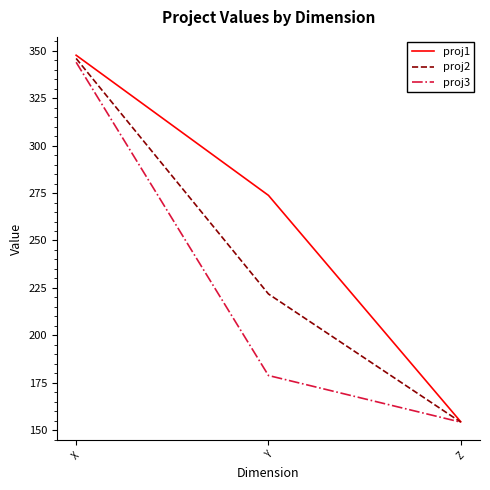

Between X and Z, which series saw the biggest shift?

proj1